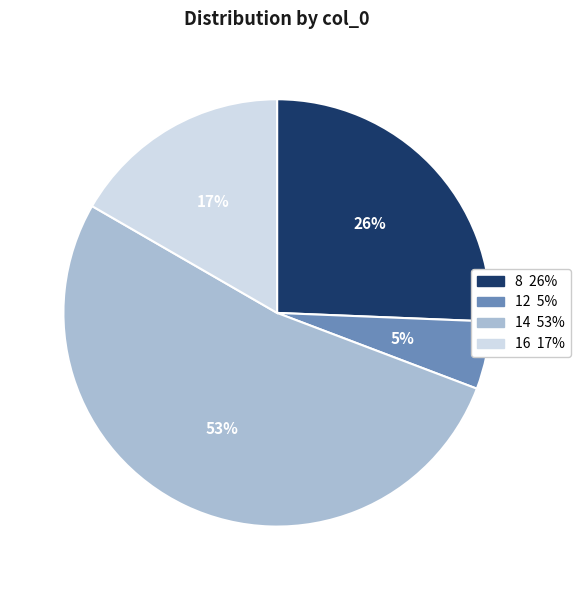

To the nearest percent, what is the average slice percentage?

25%